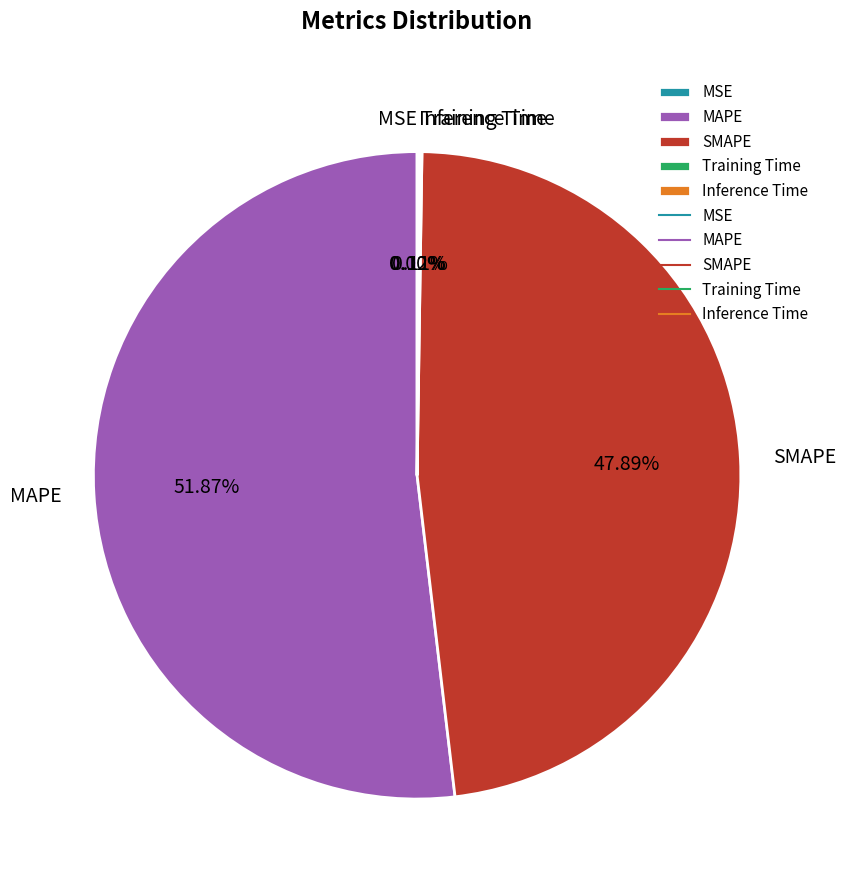

Which category has the biggest portion of the pie?

MAPE